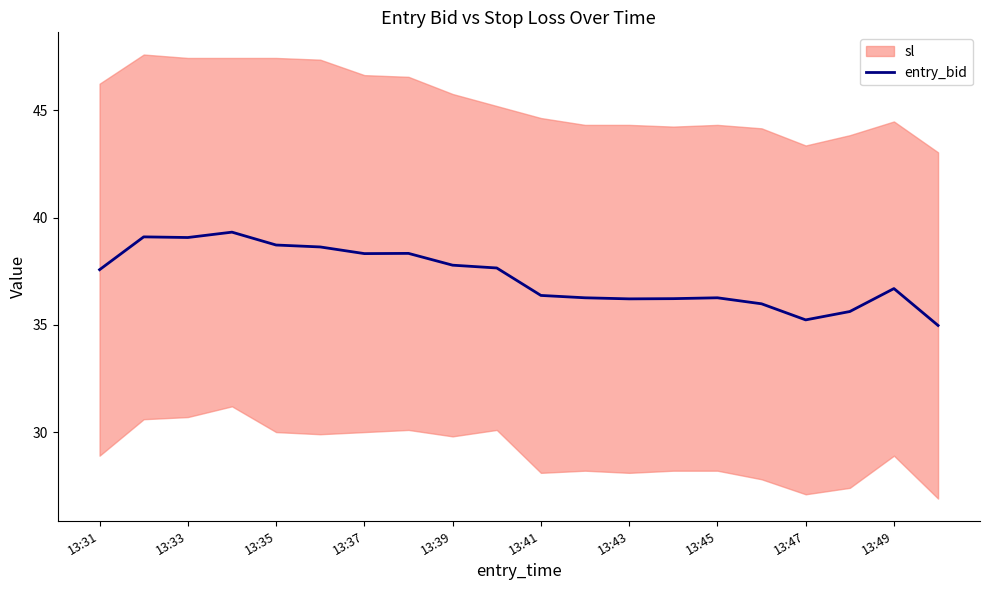

What is the value of the 8th point from the left?

38.3